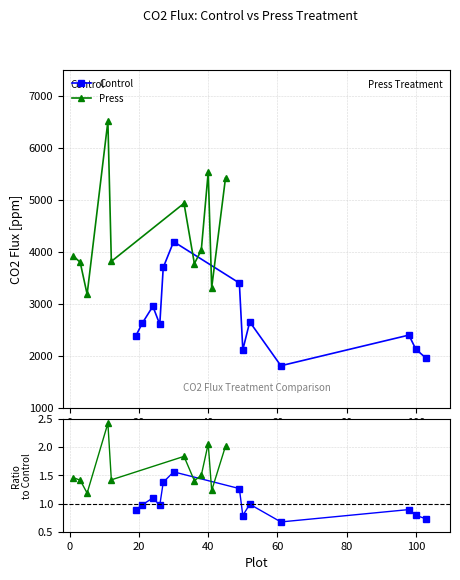

What is the highest value of the Control series?

4193.8